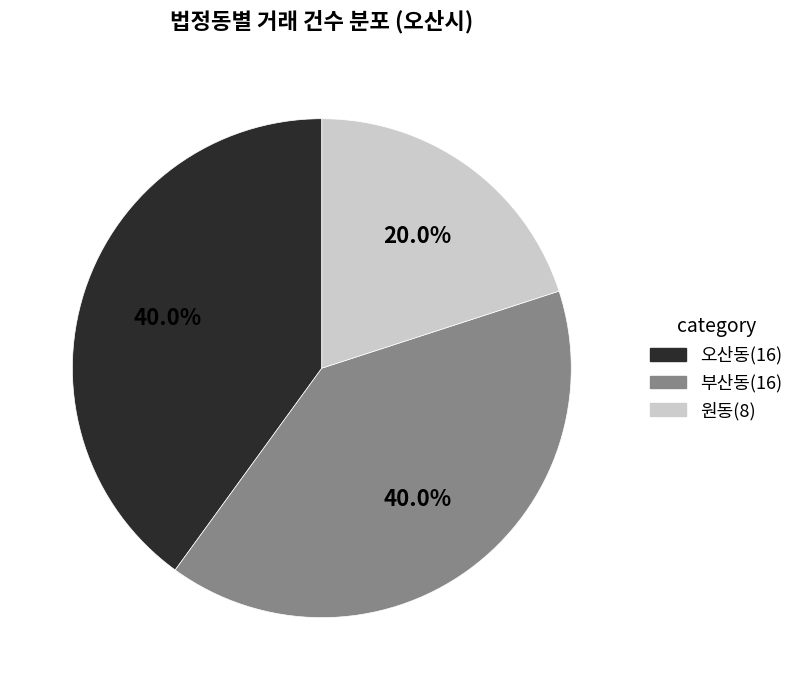

To the nearest percent, what is the average slice percentage?

33%